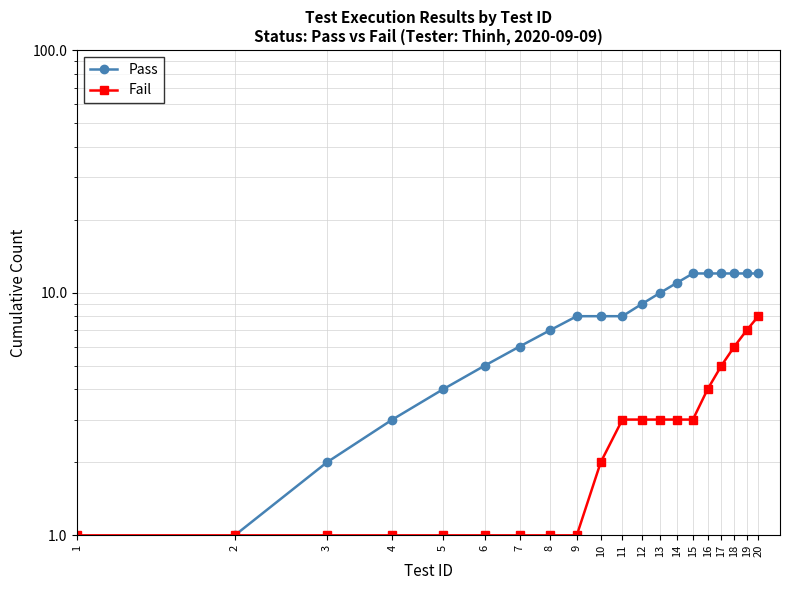

What is the maximum value for Fail?

8